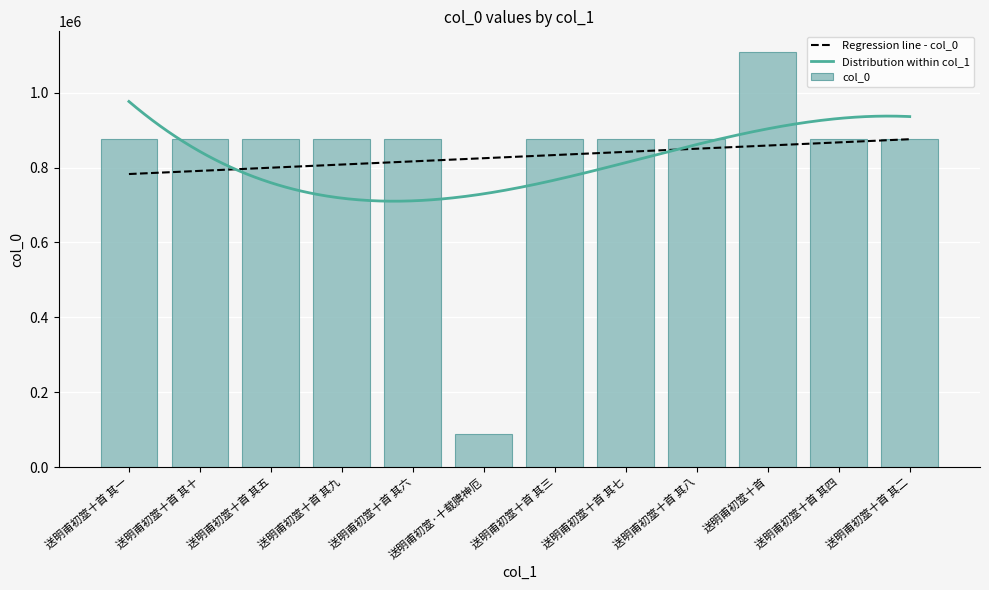

Which category has the lowest value across all series?

送明甫初筮·十载脾神厄